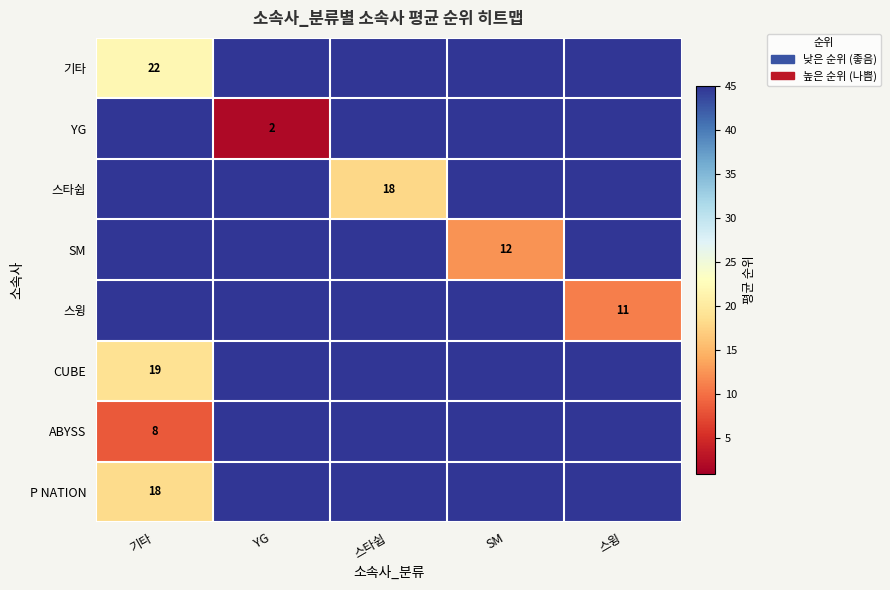

What is the total value across all series at 기타?

247.8